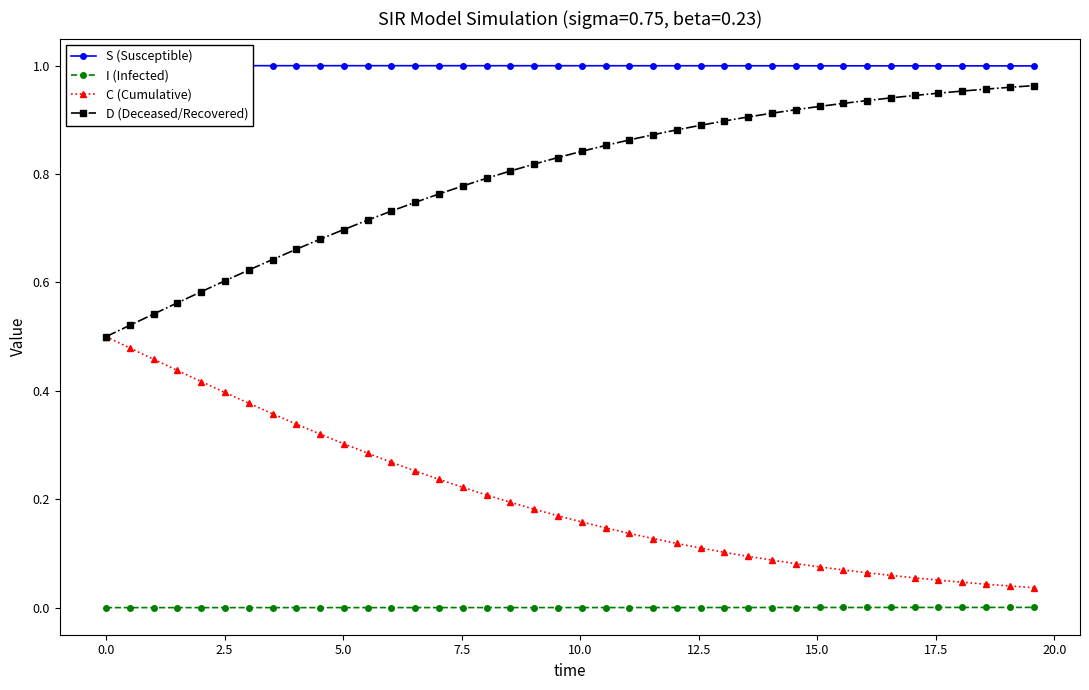

True or false: I (Infected) and D (Deceased/Recovered) intersect in this chart.

False